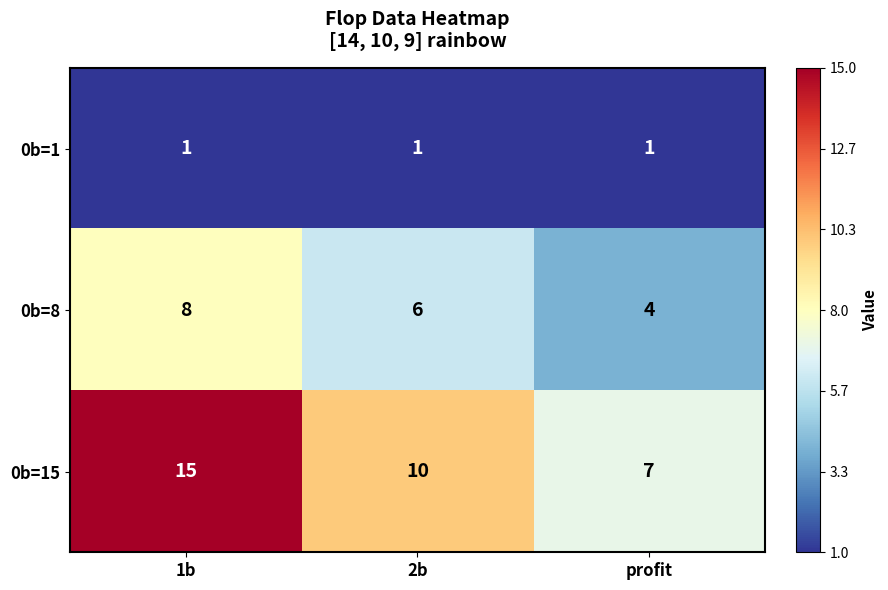

Rank the series by their maximum value, from highest to lowest.

0b=15, 0b=8, 0b=1